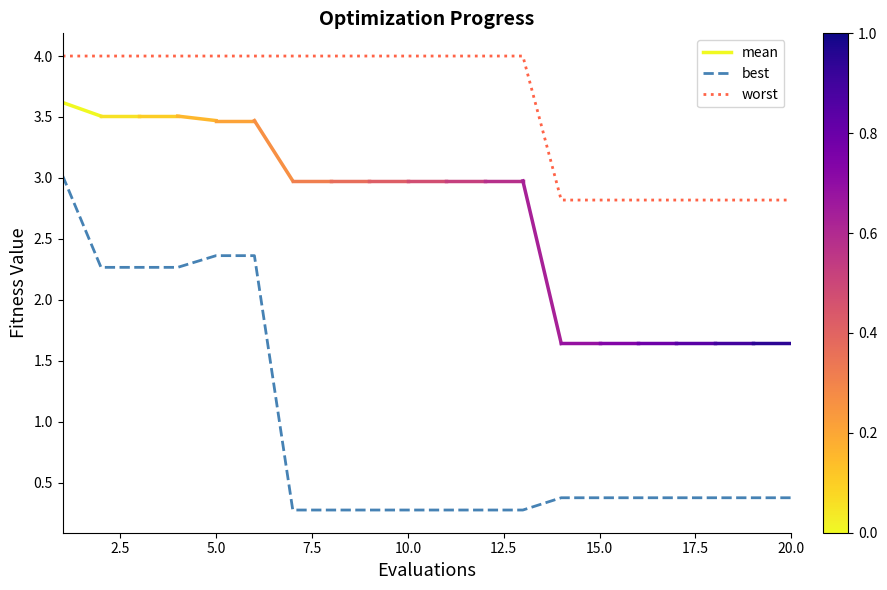

What is the average value of the best series?

1.0